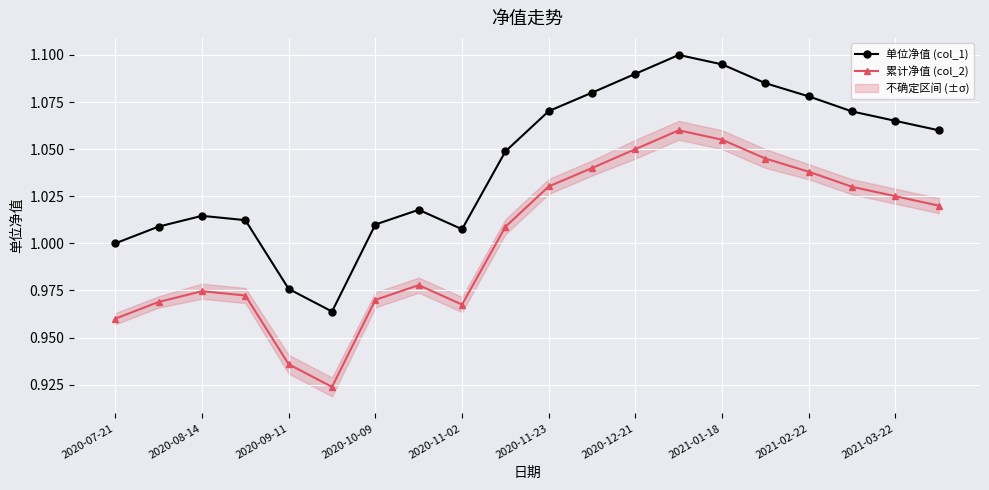

True or false: 累计净值 (col_2) and 单位净值 (col_1) cross at least once.

False